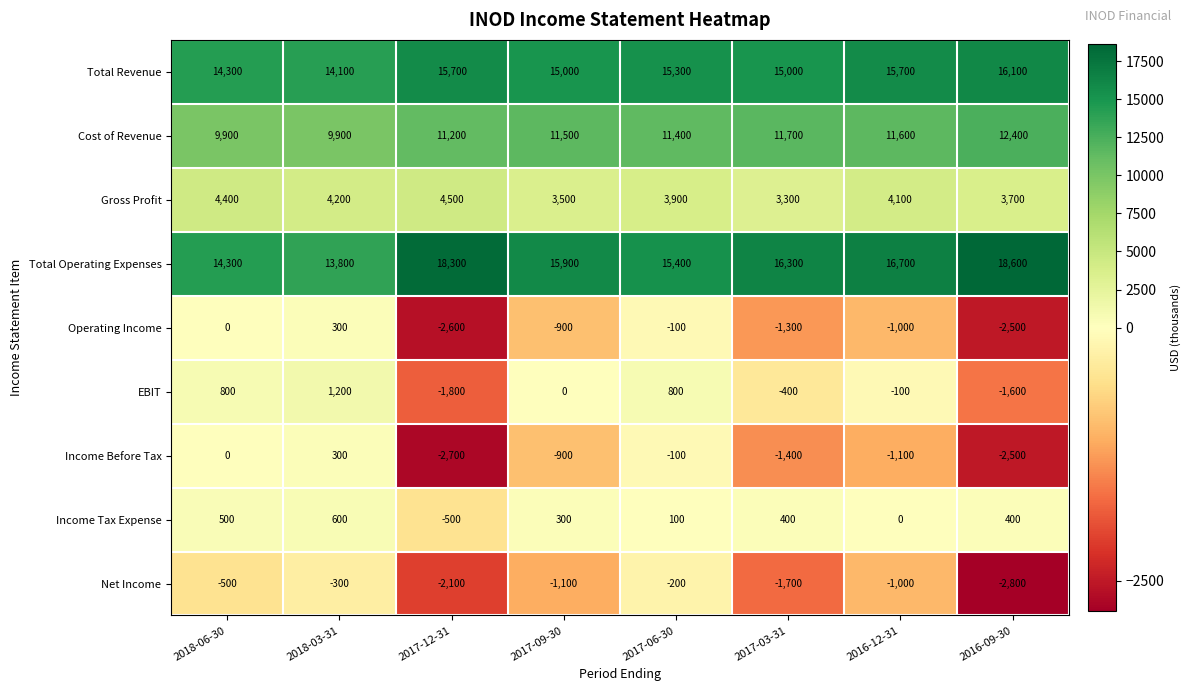

Is it true that Gross Profit equals 4200 at 2018-03-31?

True